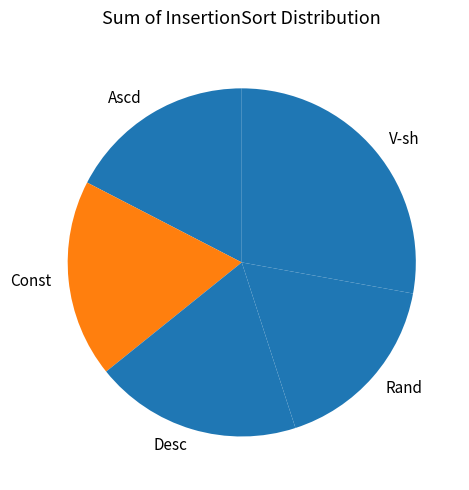

Which has a higher value, V-sh or Desc?

V-sh